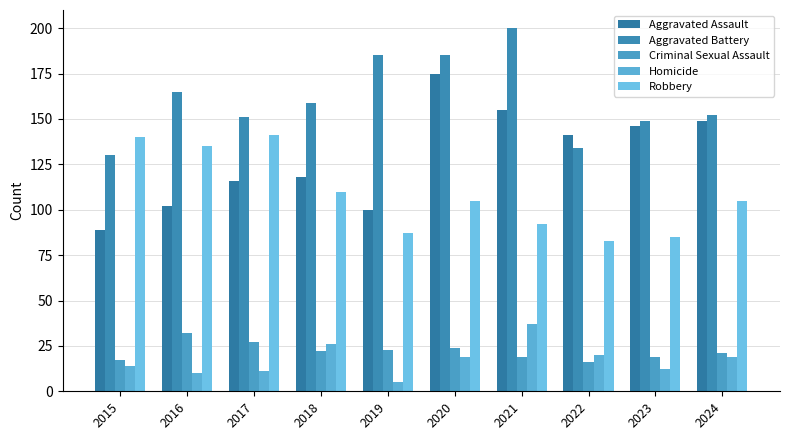

Rank the series by their maximum value, from highest to lowest.

Aggravated Battery, Aggravated Assault, Robbery, Homicide, Criminal Sexual Assault